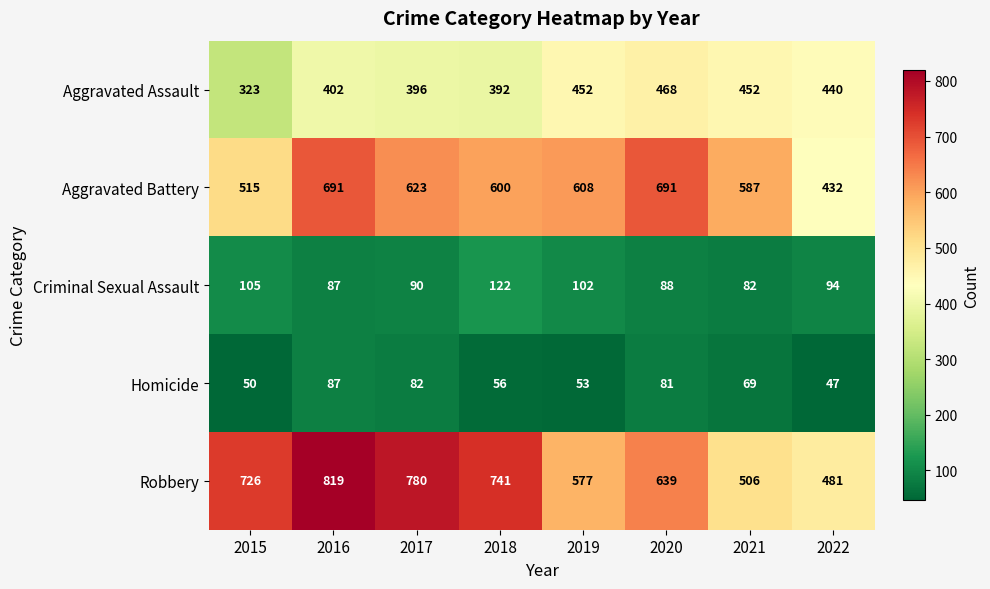

At how many categories does at least one series exceed 259?

8